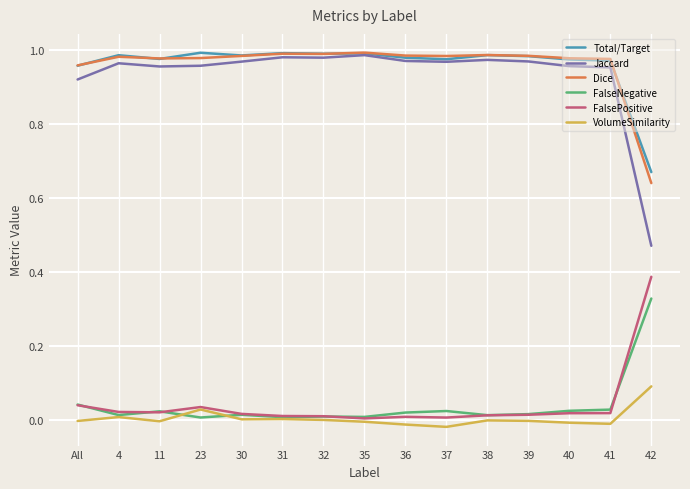

The Dice series shows 1.0 at 38. True or false?

True